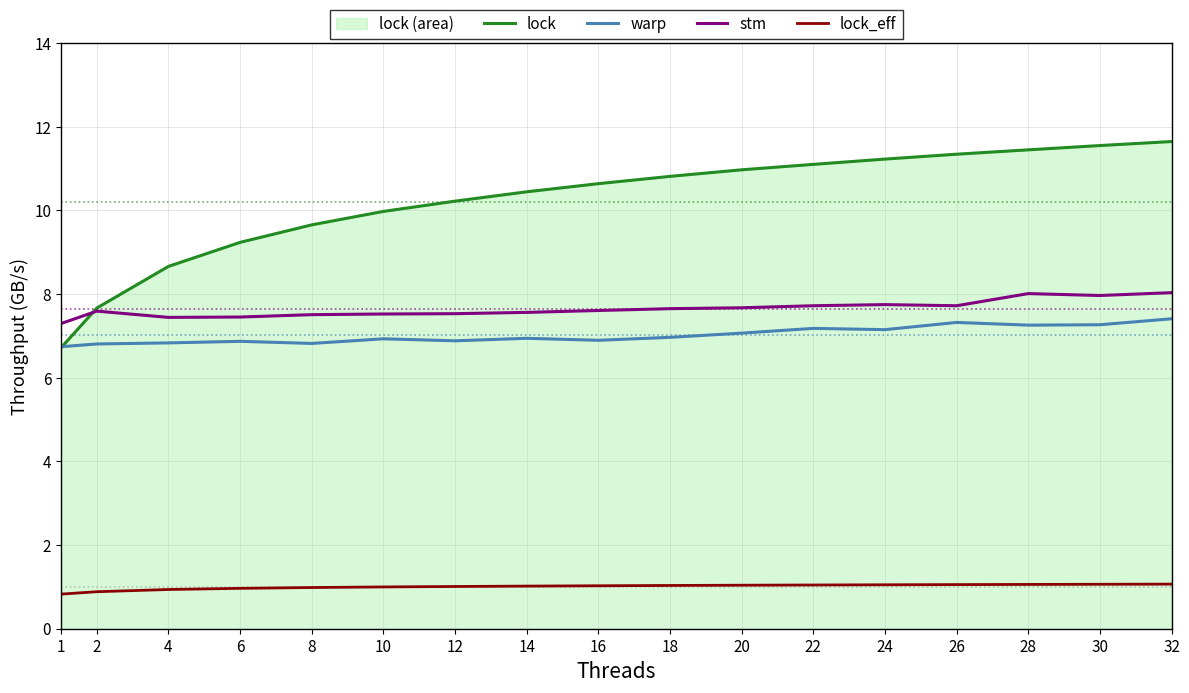

Which category has the highest value across all series?

32